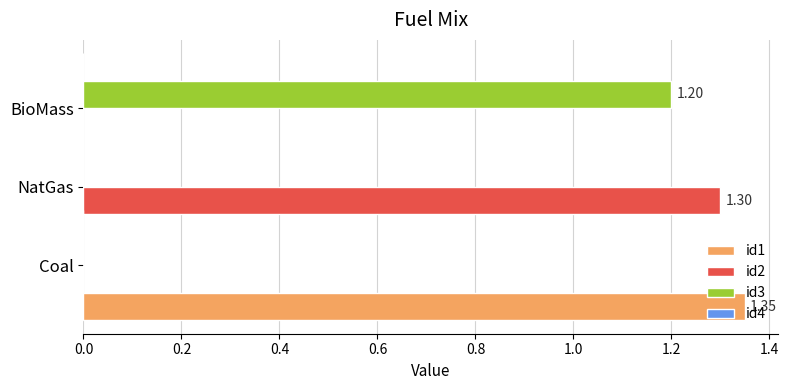

What is the sum of all id2 values?

1.3